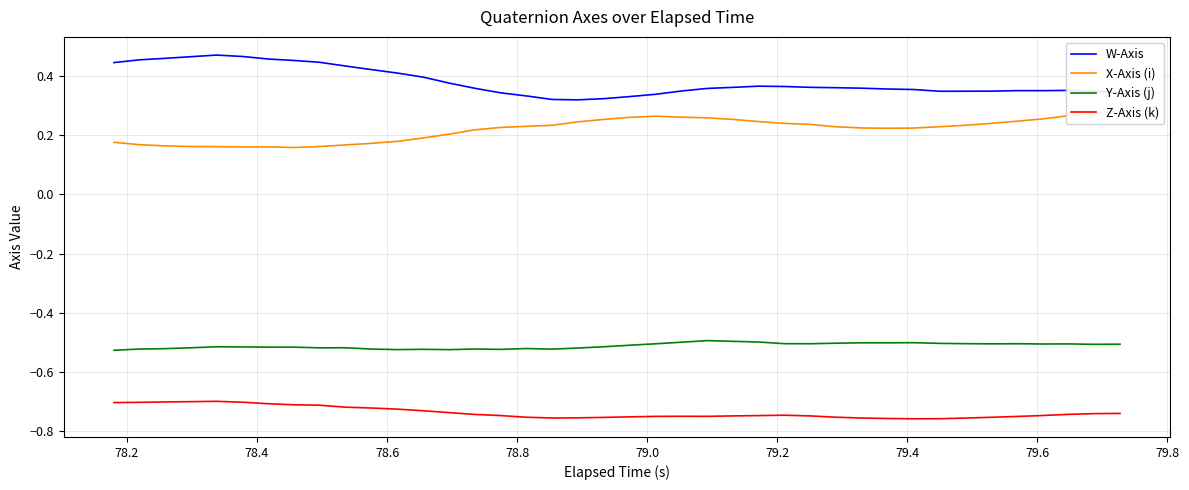

True or false: Y-Axis (j) and W-Axis cross at least once.

False